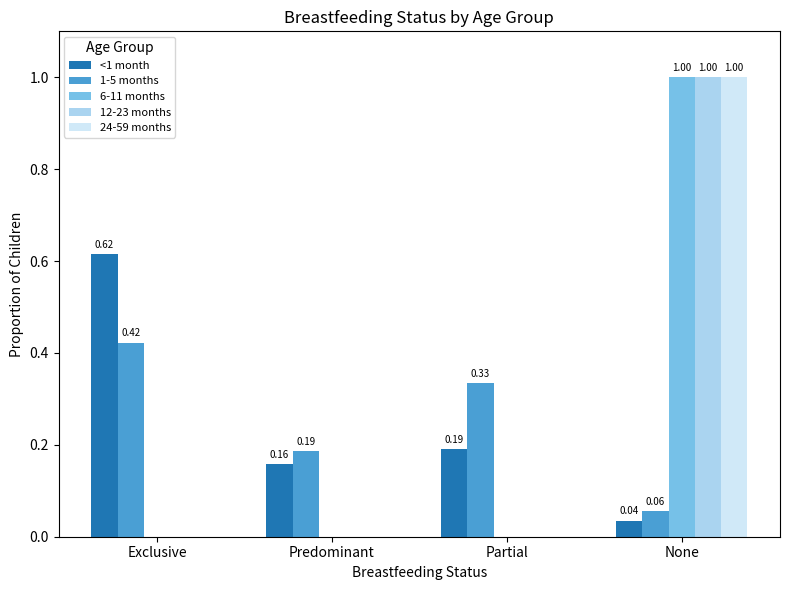

Which category has the highest value across all series?

None